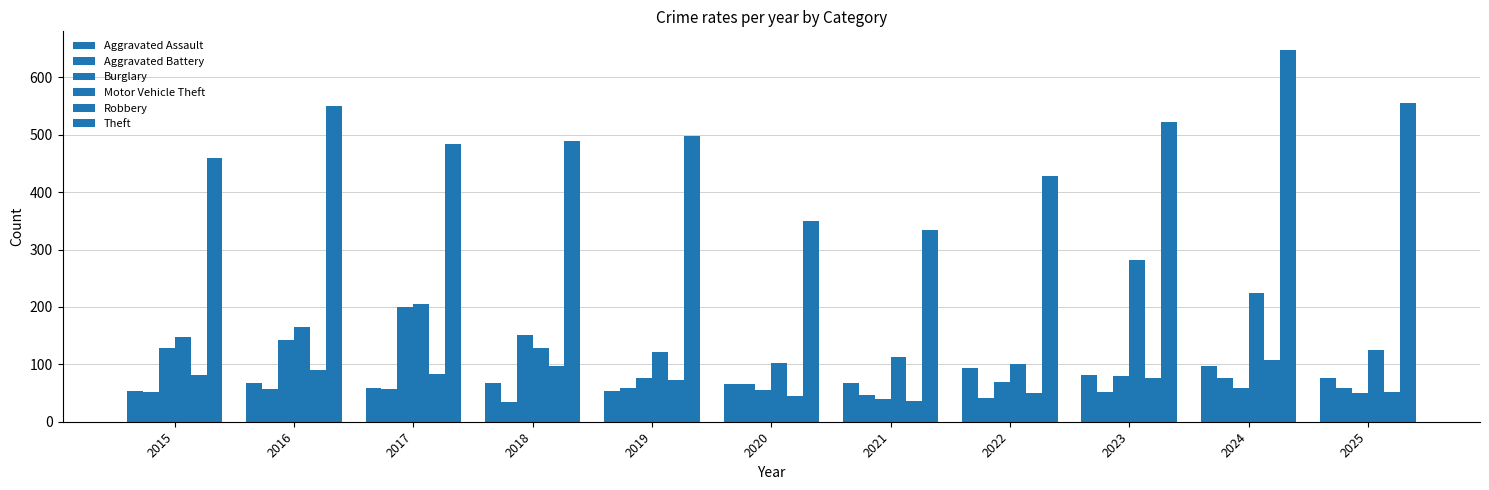

Does the chart contain stacked bars?

No